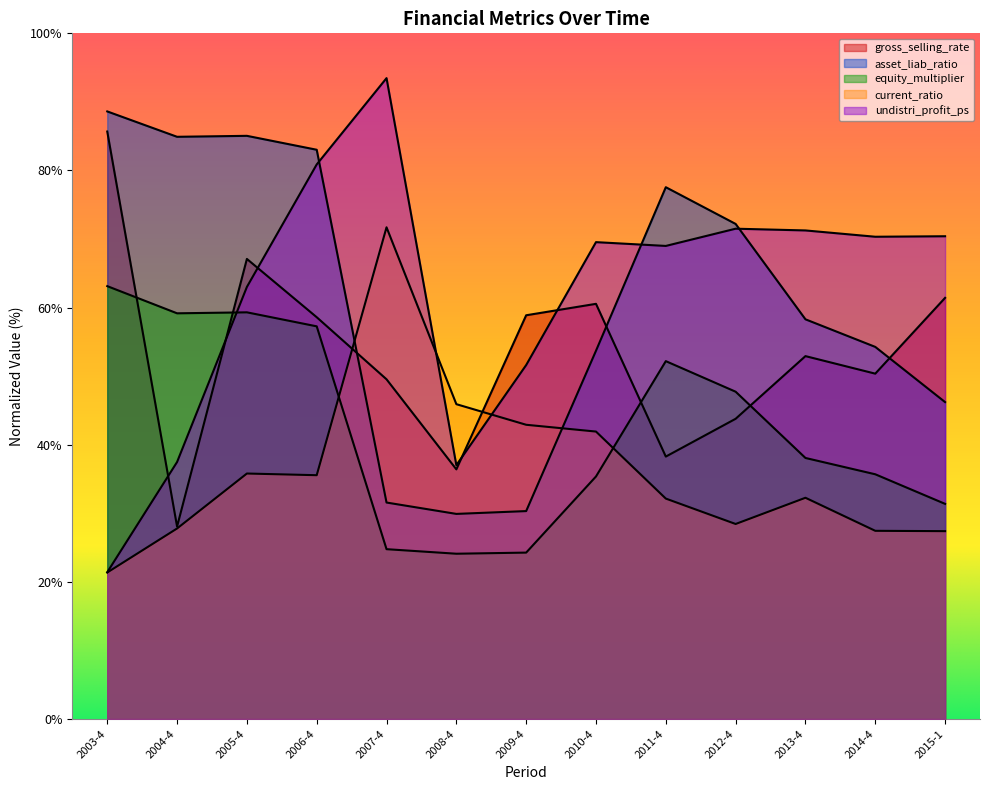

The asset_liab_ratio series shows 53.7 at 2010-4. True or false?

True